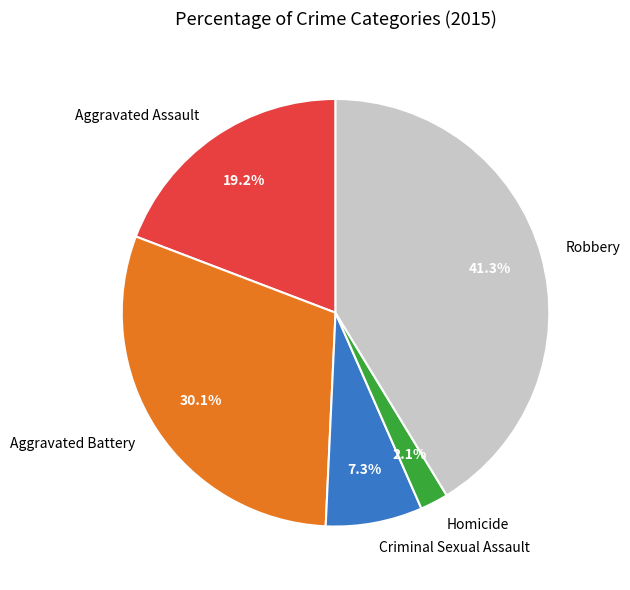

Between Aggravated Battery and Aggravated Assault, which is larger?

Aggravated Battery